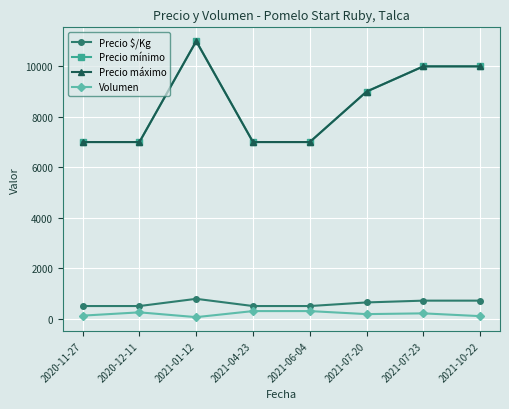

What position from the right is 2021-07-20?

3